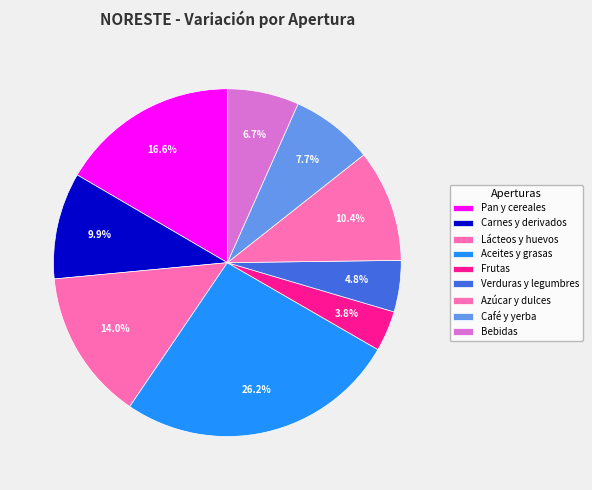

Count the number of slices in the pie.

9